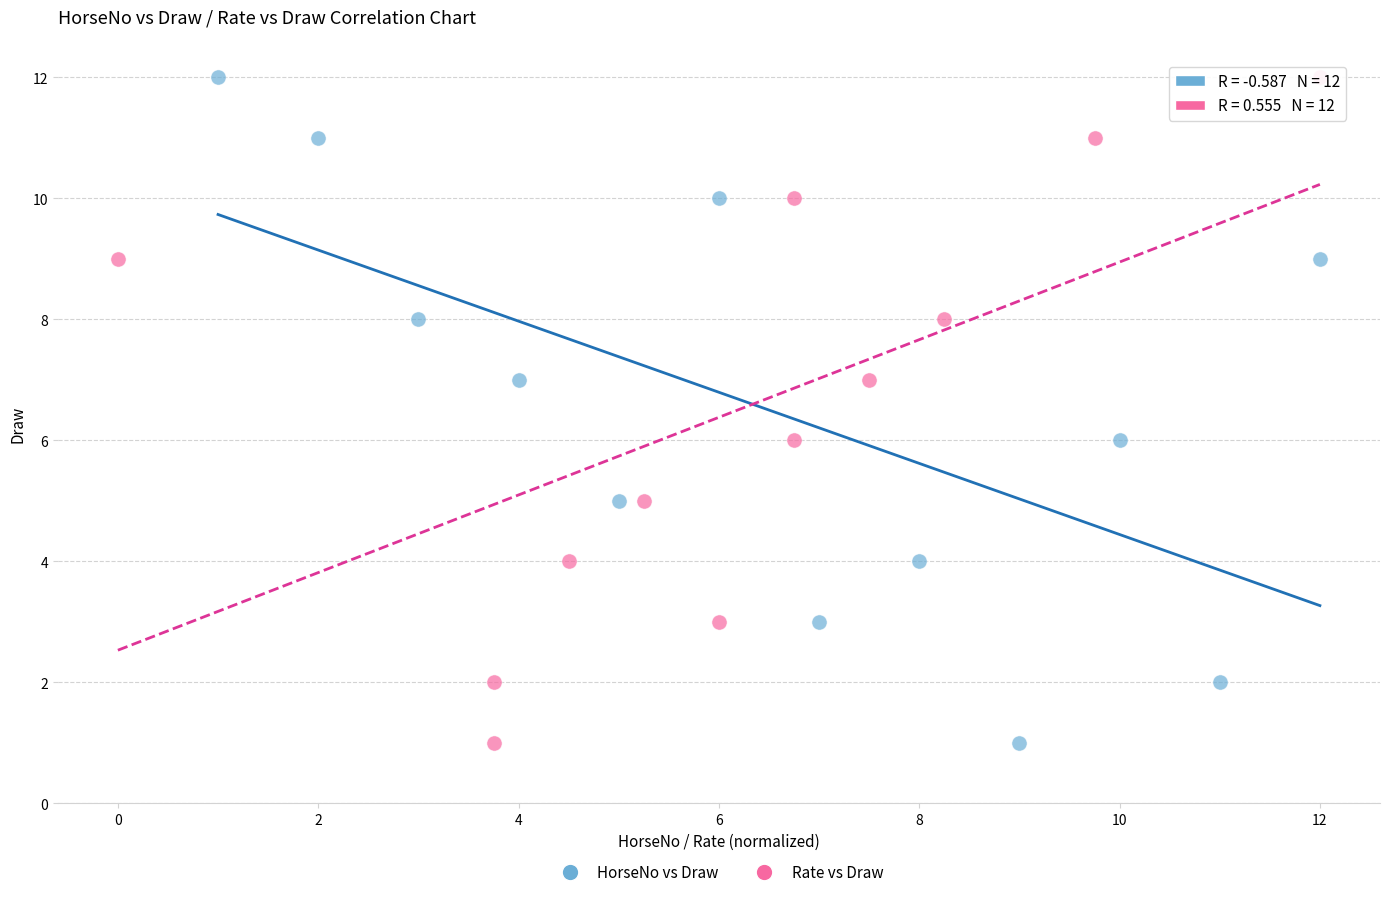

What are all the series names shown in the legend?

HorseNo vs Draw, Rate vs Draw